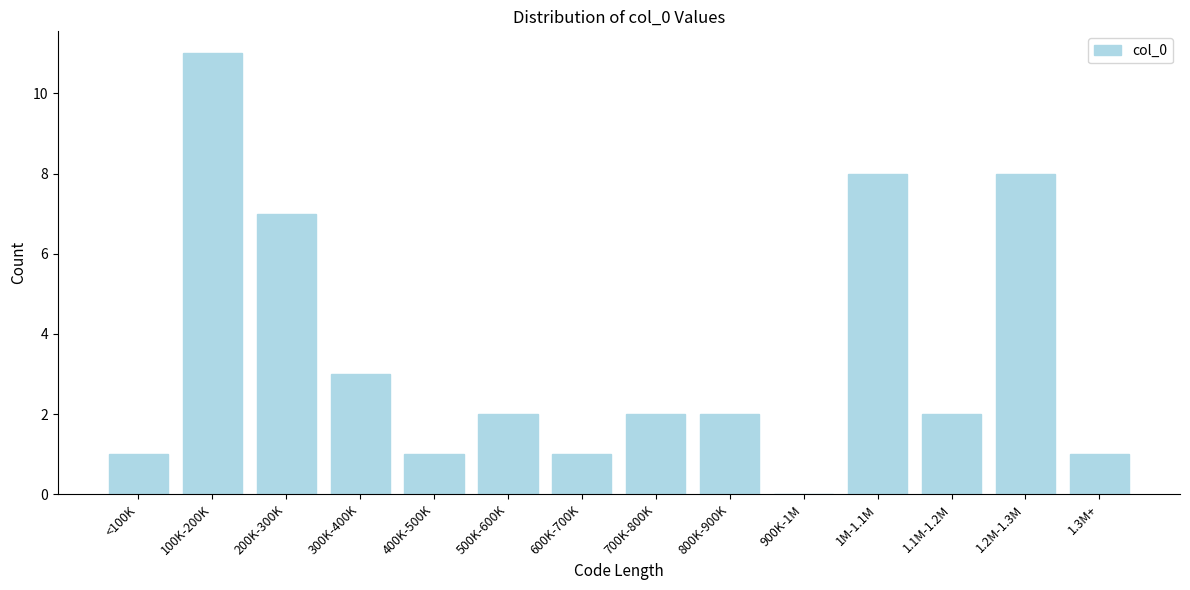

Reading left to right, list all the values displayed in this chart.

<100K=1	100K-200K=11	200K-300K=7	300K-400K=3	400K-500K=1	500K-600K=2	600K-700K=1	700K-800K=2	800K-900K=2	900K-1M=0	1M-1.1M=8	1.1M-1.2M=2	1.2M-1.3M=8	1.3M+=1